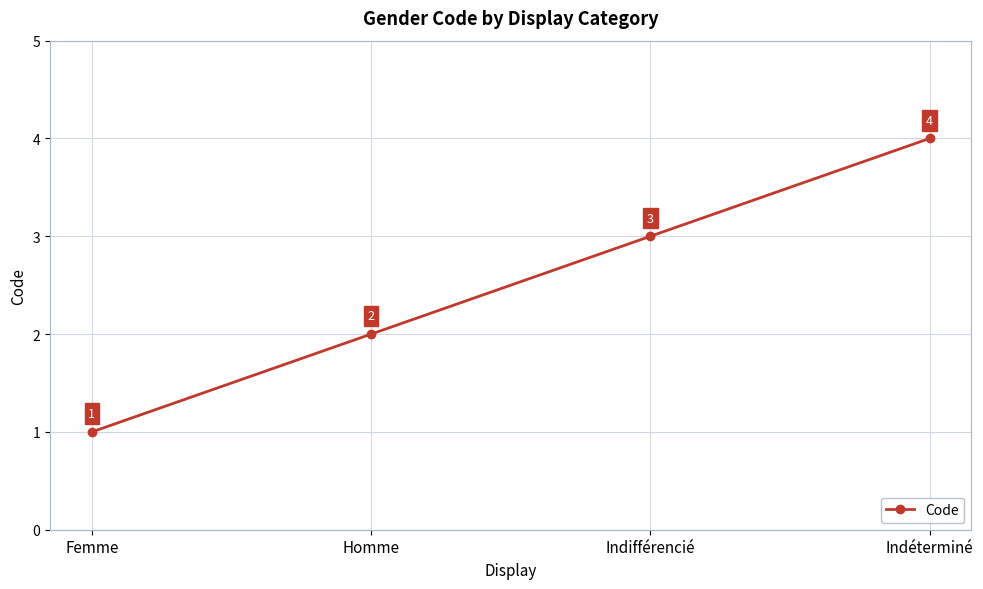

How many values are between 2 and 4?

3